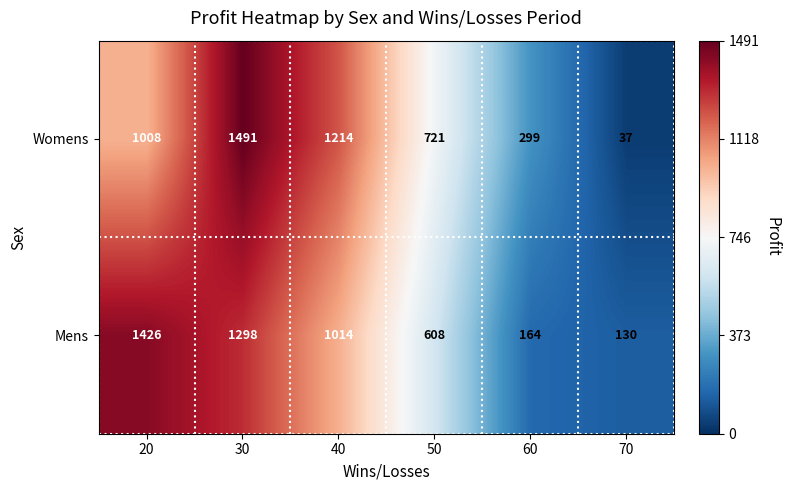

True or false: Womens has a value of 37 at 70.

True